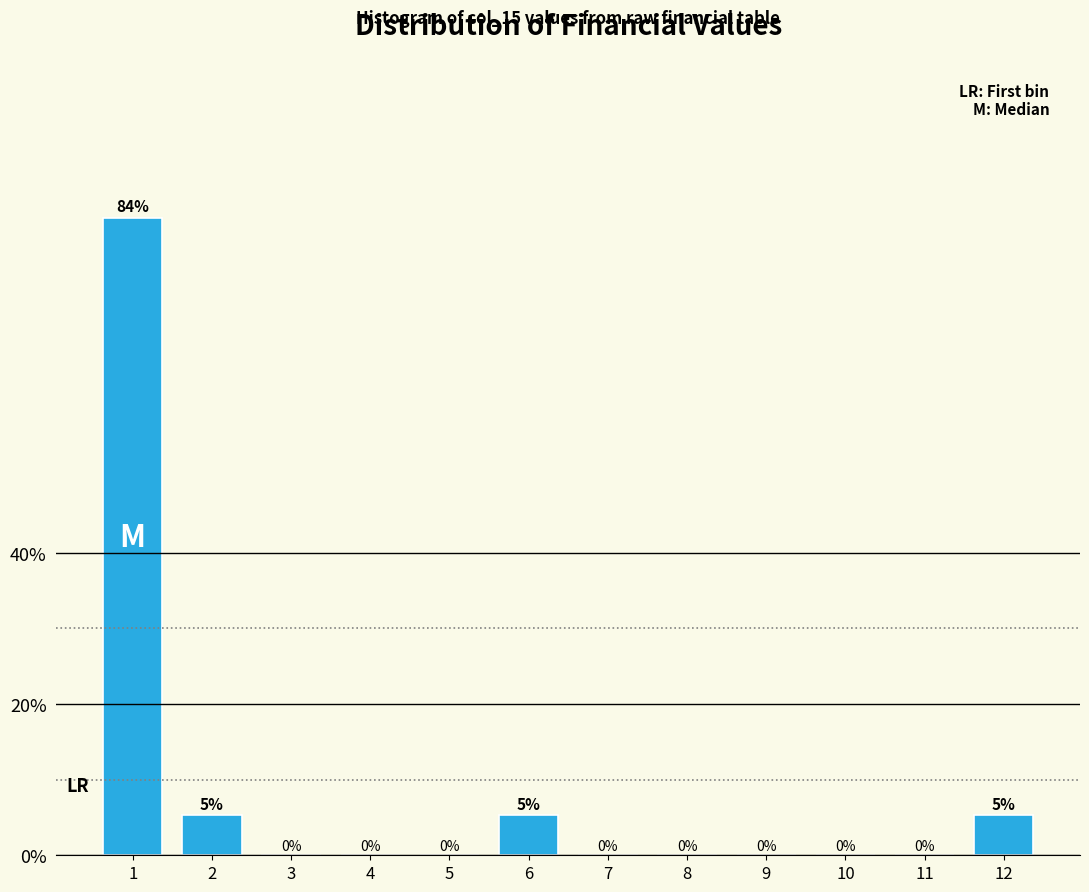

The value at 11 is 0.0. True or false?

True